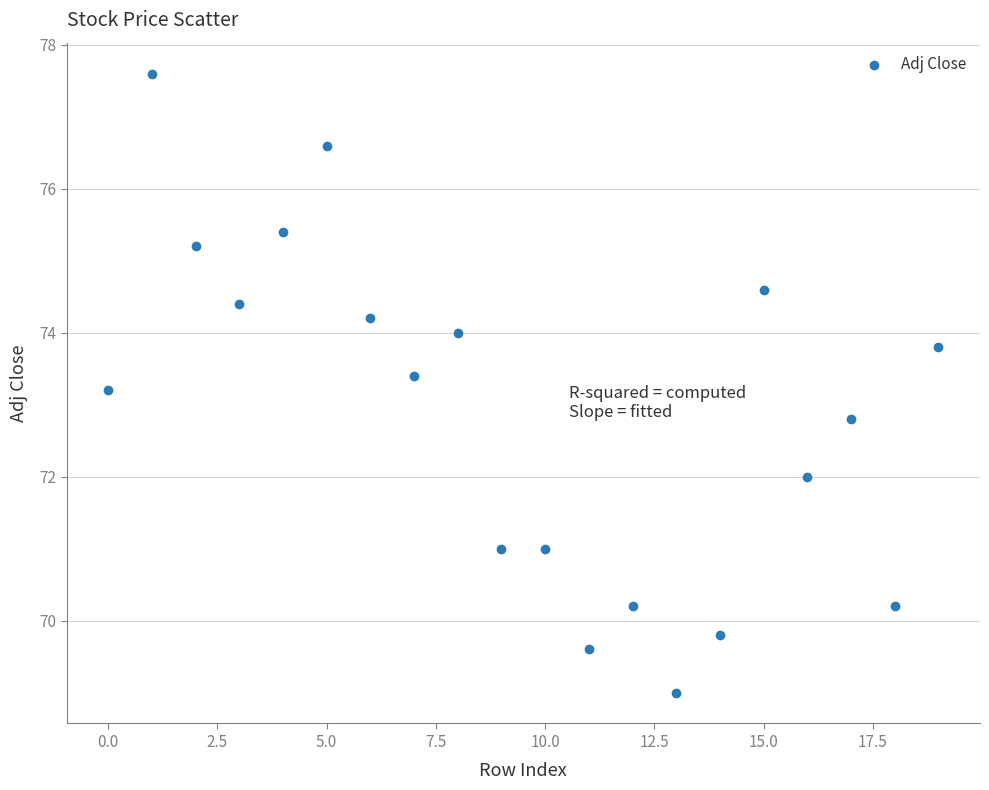

What is the range of Y values (max minus min)?

8.6